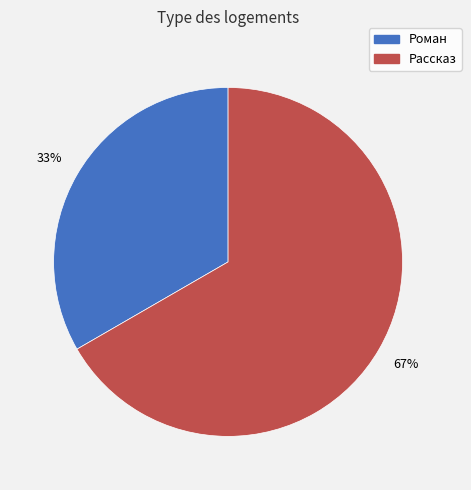

Combined, do Рассказ and Роман account for over 50%?

Yes